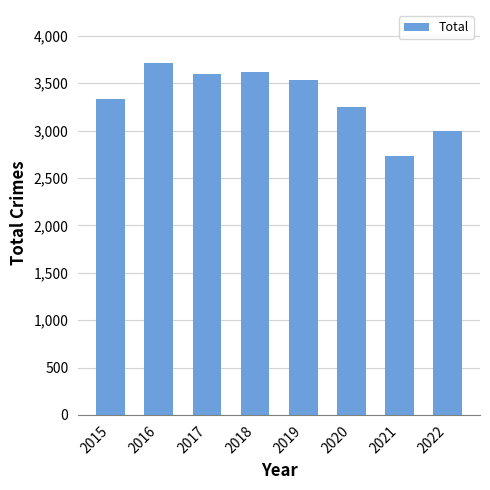

Is it true that the value at 2018 is 3614?

True